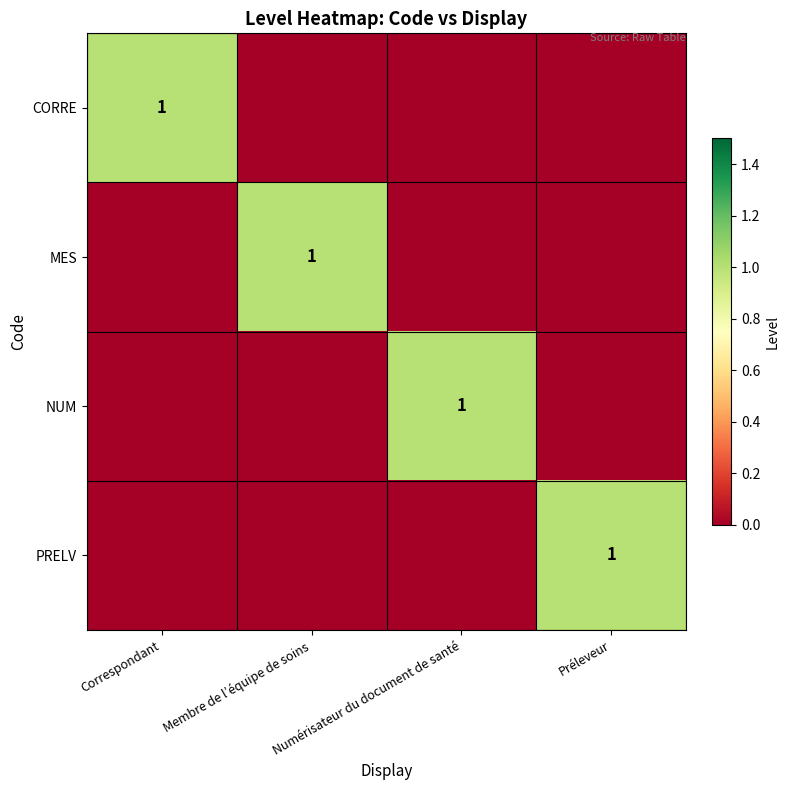

True or false: CORRE has a value of 2 at Correspondant.

False